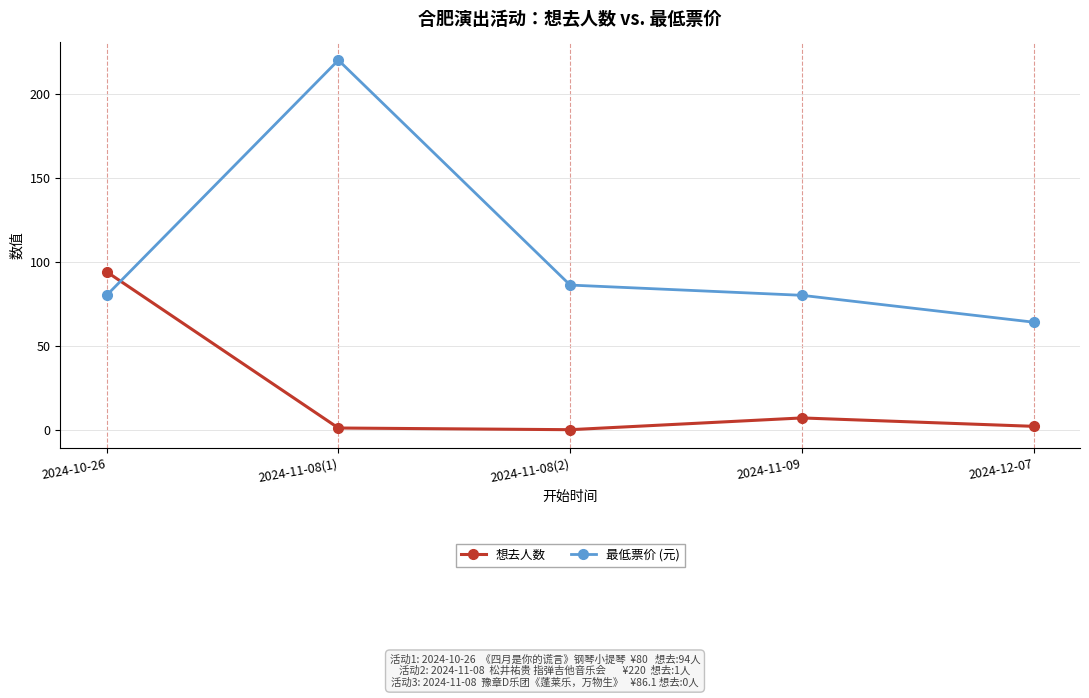

In 最低票价 (元), how many points are higher than both neighbors (excluding endpoints)?

1